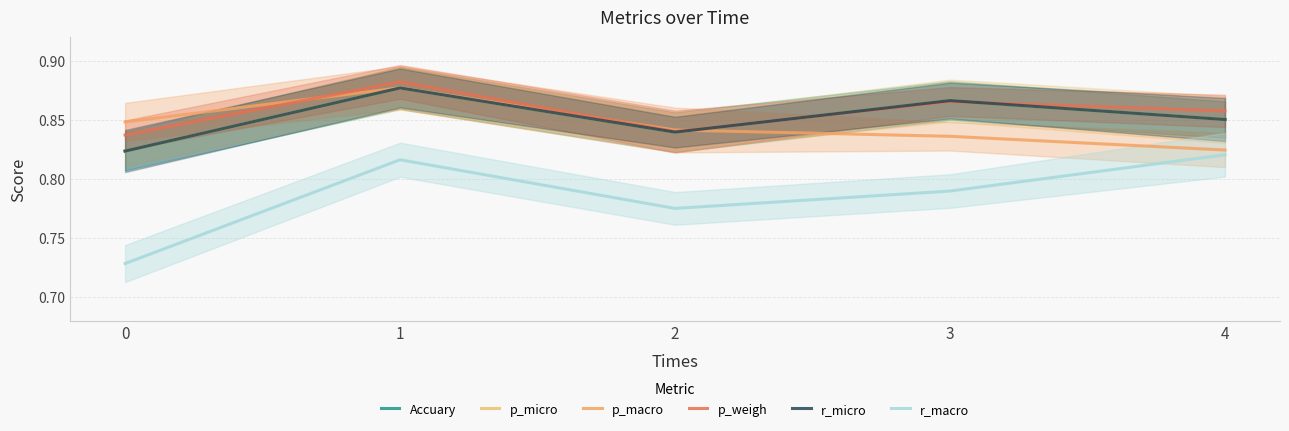

List the series in order of their peak value, highest first.

p_weigh, p_macro, Accuary, p_micro, r_micro, r_macro